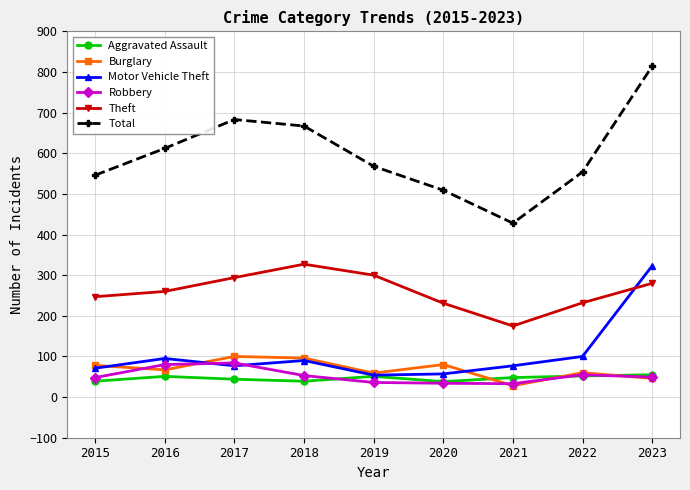

What value does the Aggravated Assault series have at 2015?

39